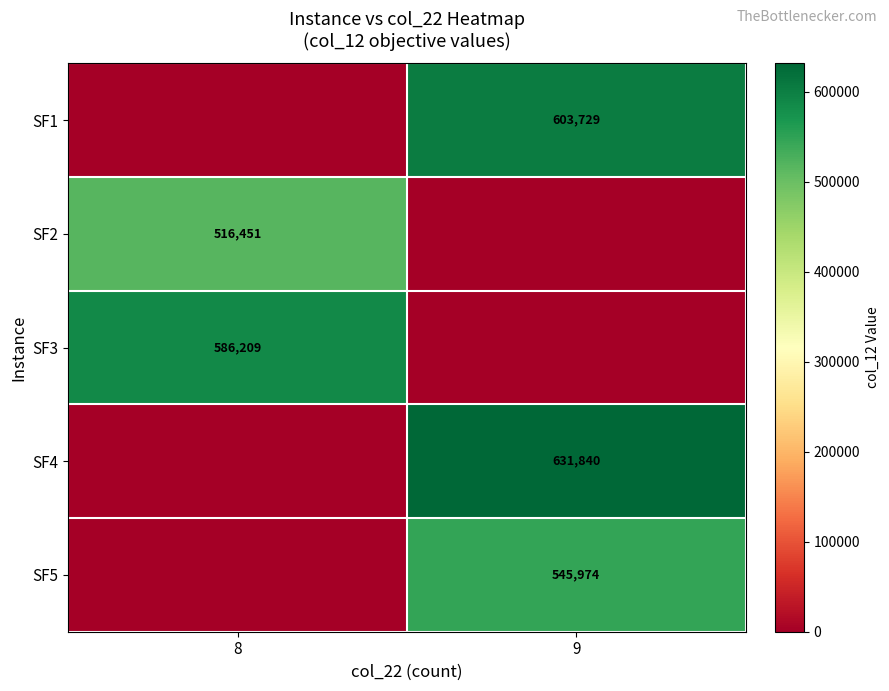

Is the value of SF2 at 8 greater than the value of SF1 at 9?

No